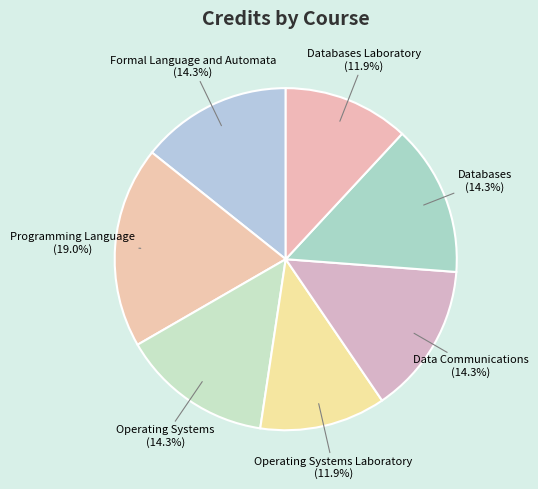

How many segments does this pie chart have?

7